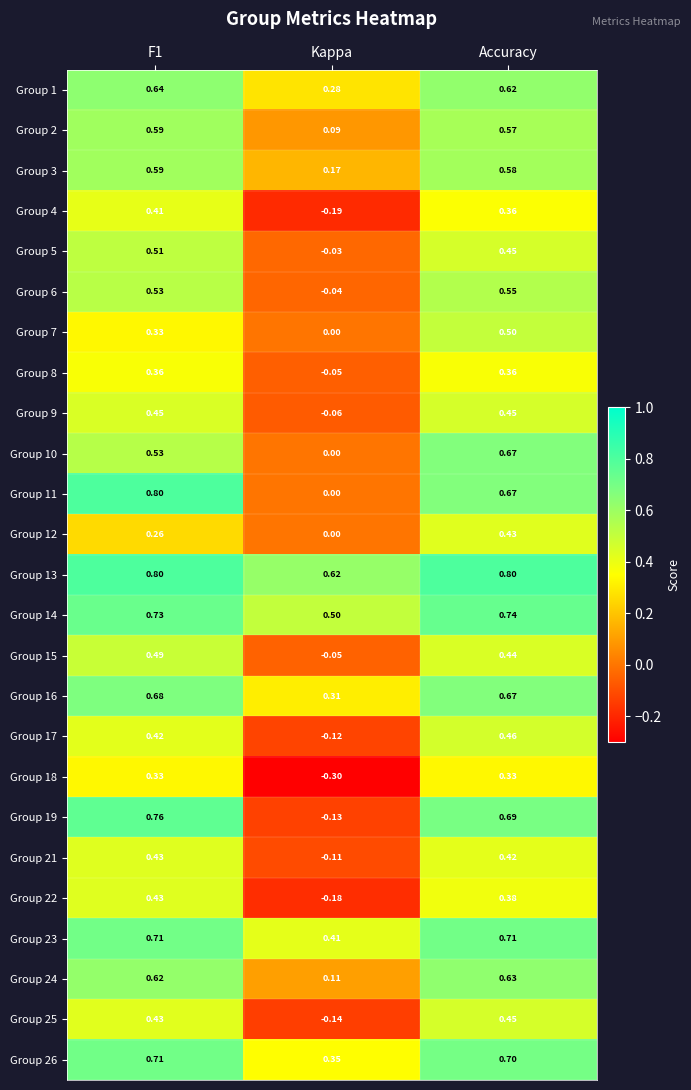

At which label is Group 19 closest to 0?

Kappa